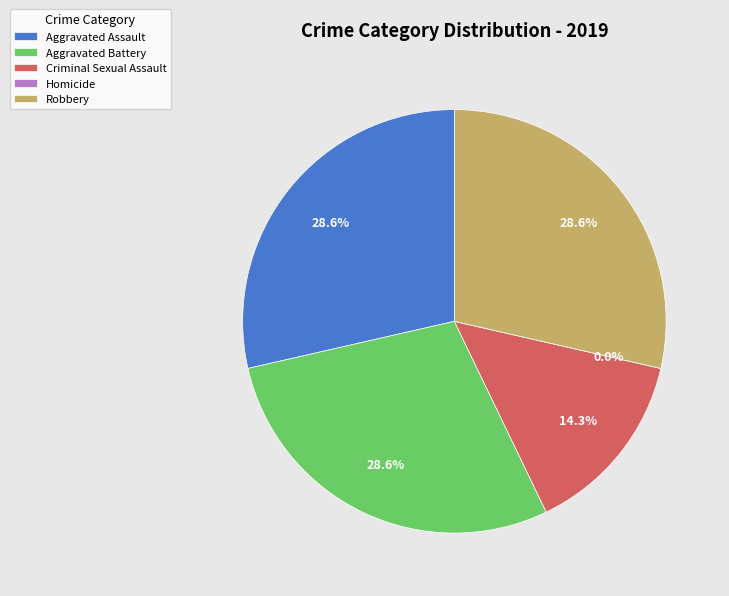

Does Aggravated Assault represent more than half of the total?

No